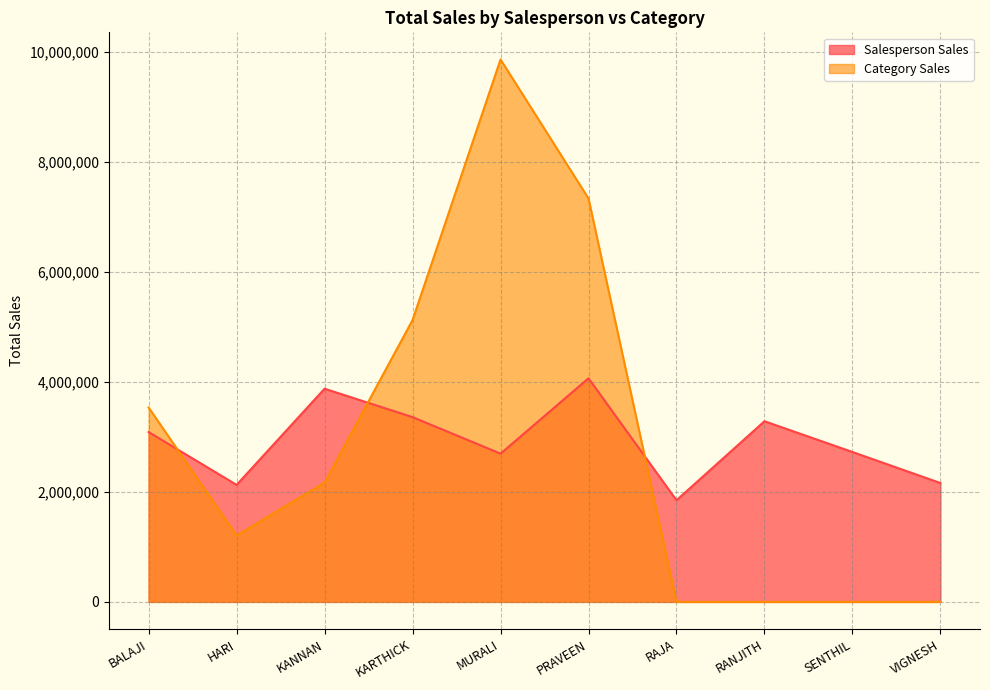

Which series has the widest spread of values?

Category Sales